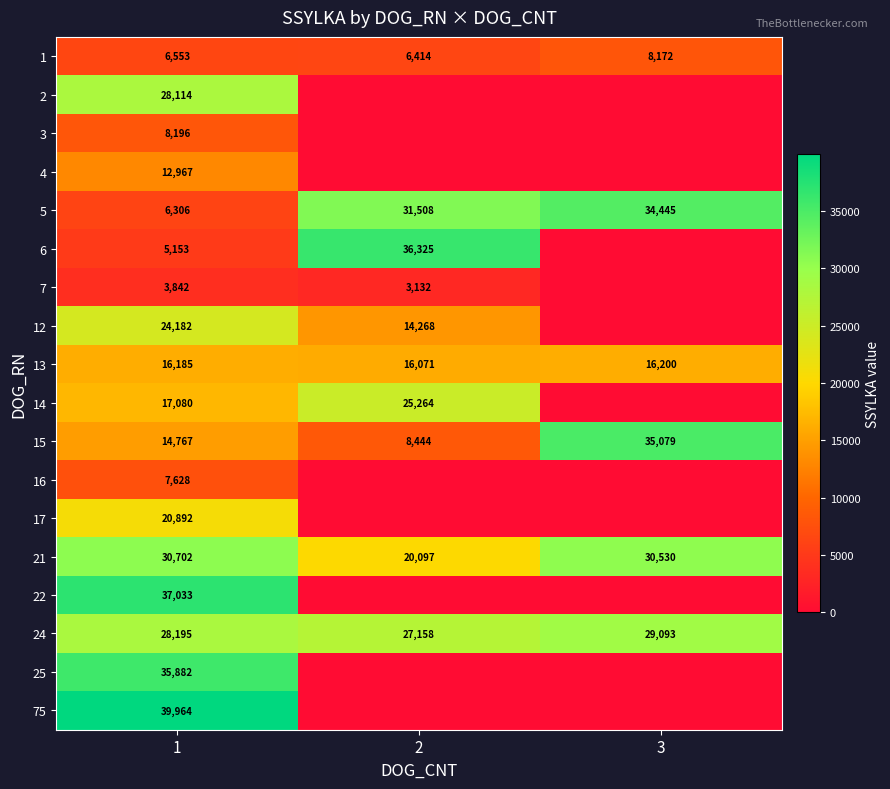

At how many categories does at least one series exceed 16955?

3